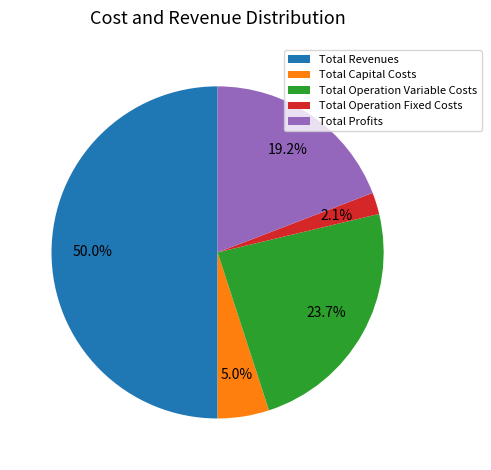

True or false: Total Capital Costs accounts for 1% of the total.

False